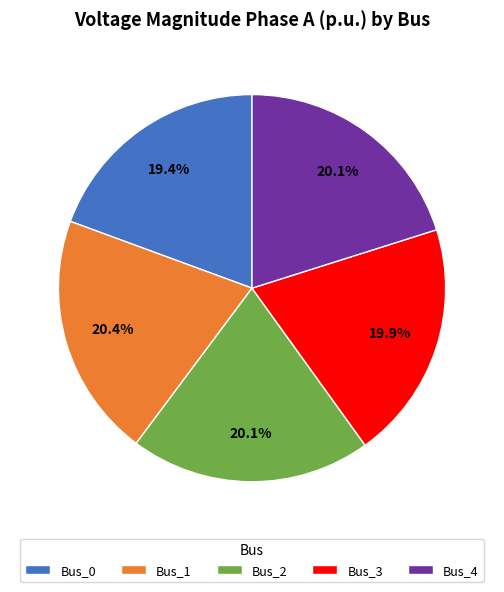

Do Bus_3 and Bus_2 together represent more than half of the pie?

No